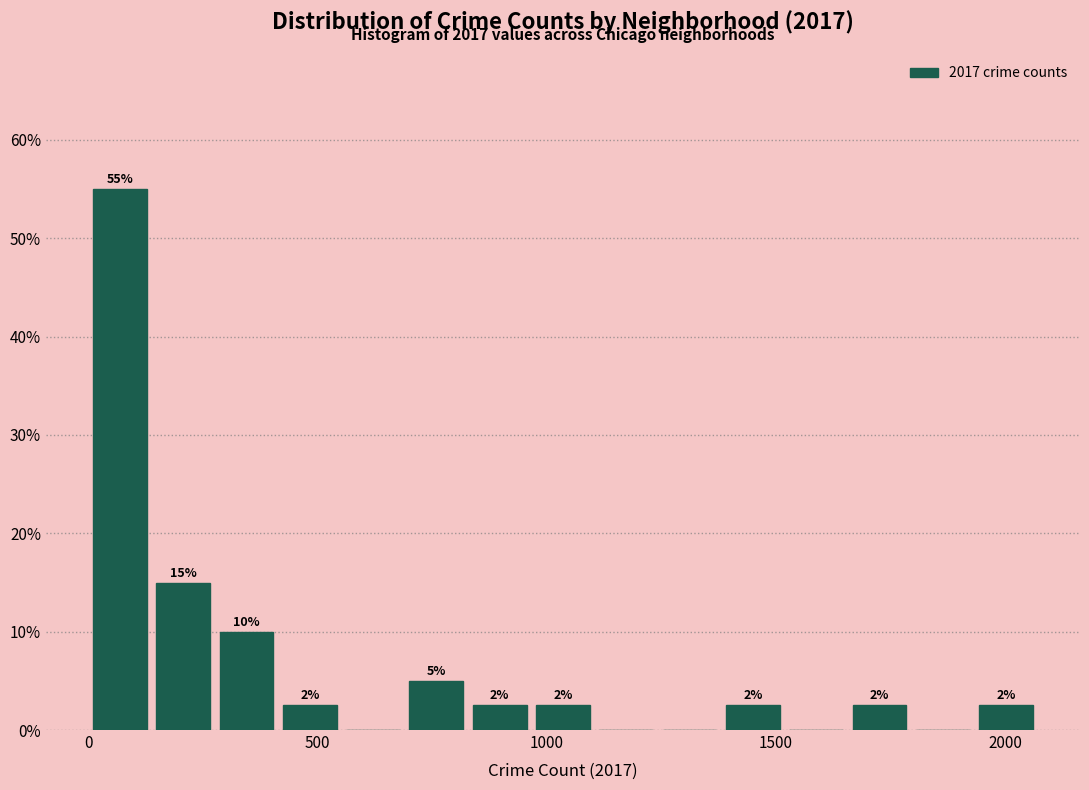

Read against the x-axis, roughly where is the centre of the tallest bar?

50